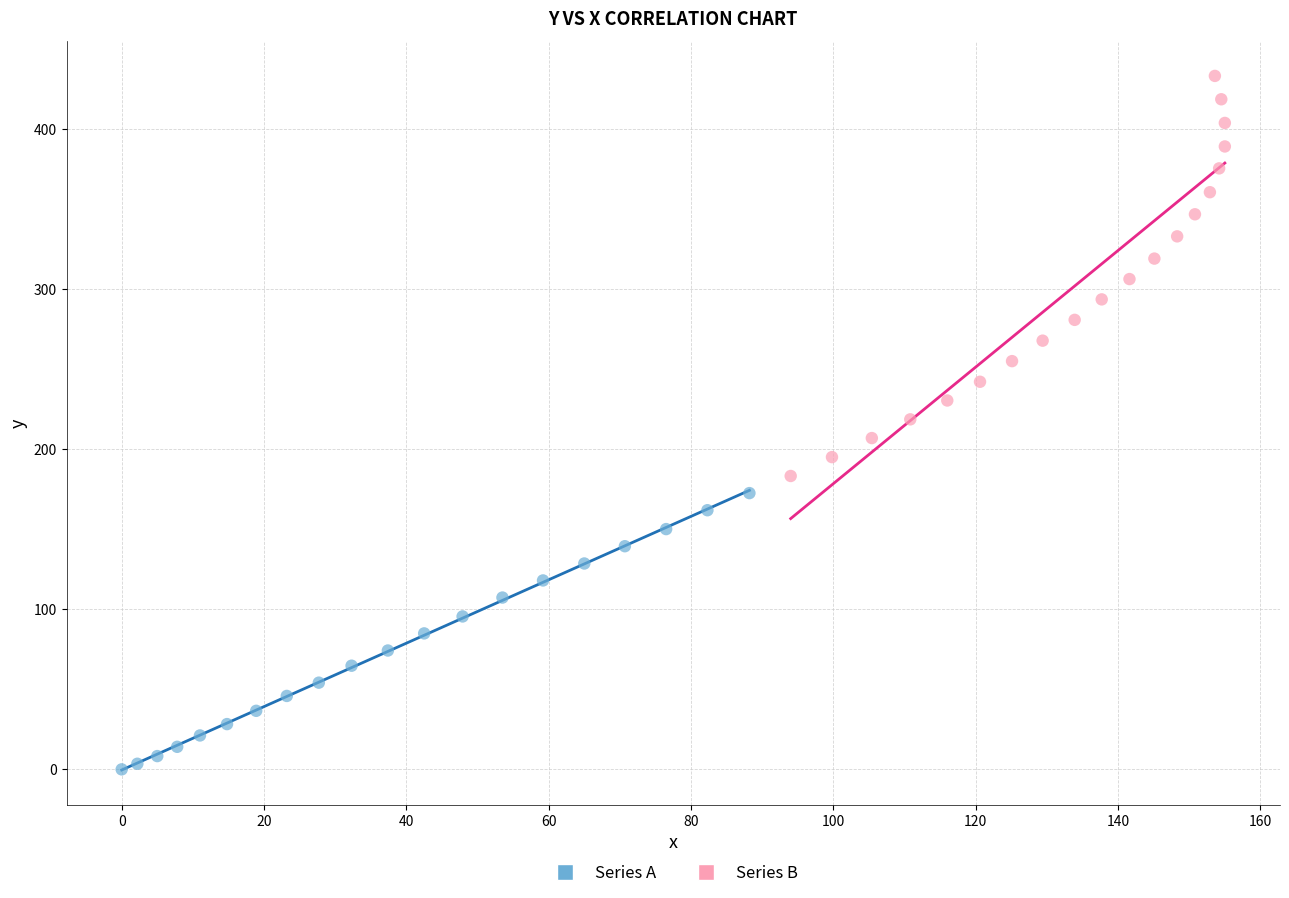

Which series reaches the maximum Y coordinate?

Series B